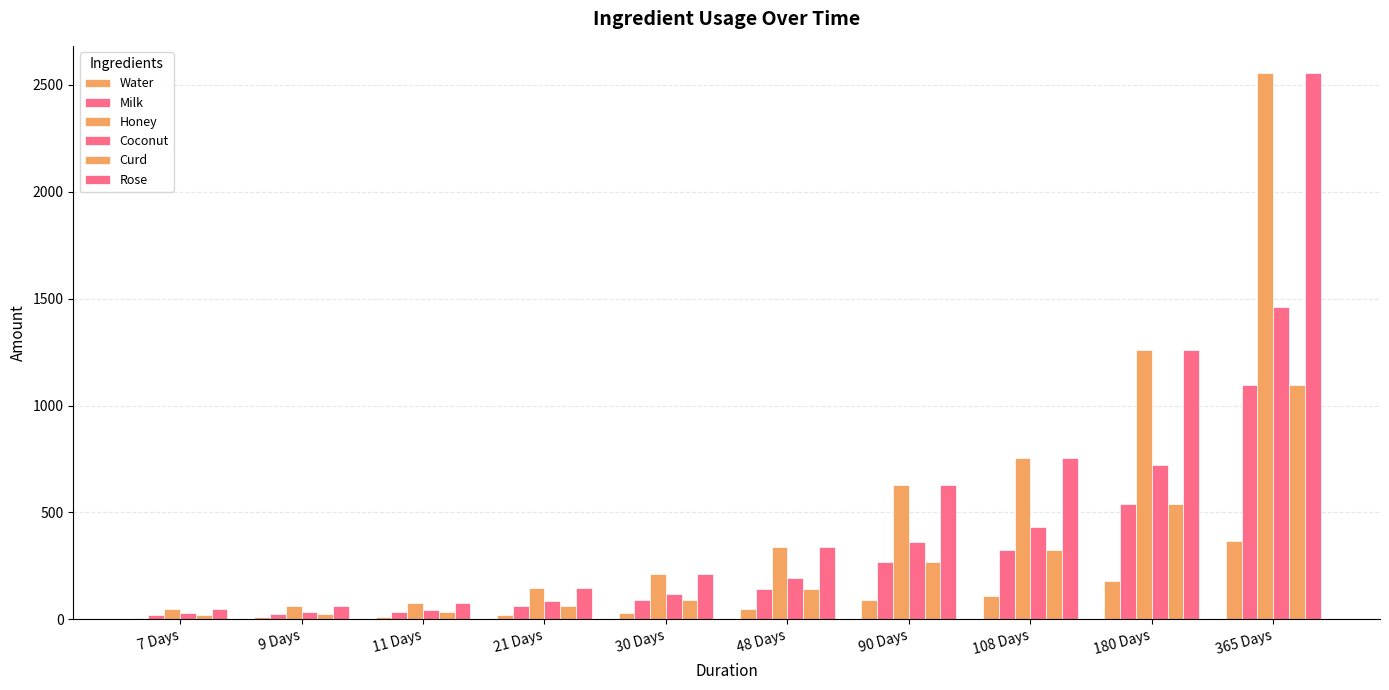

Is it true that Water equals 11 at 11 Days?

True